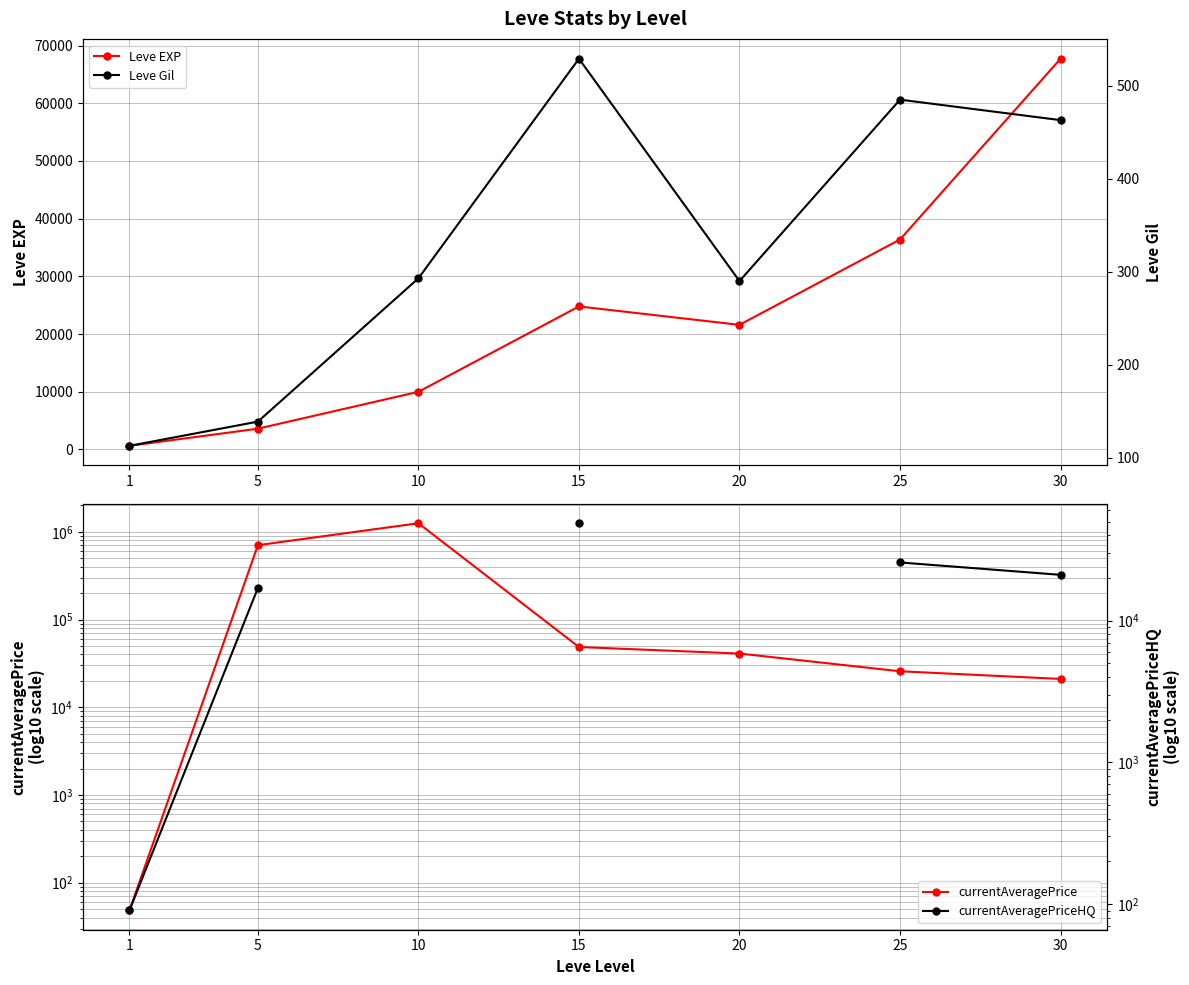

How many data points does each series have?

7